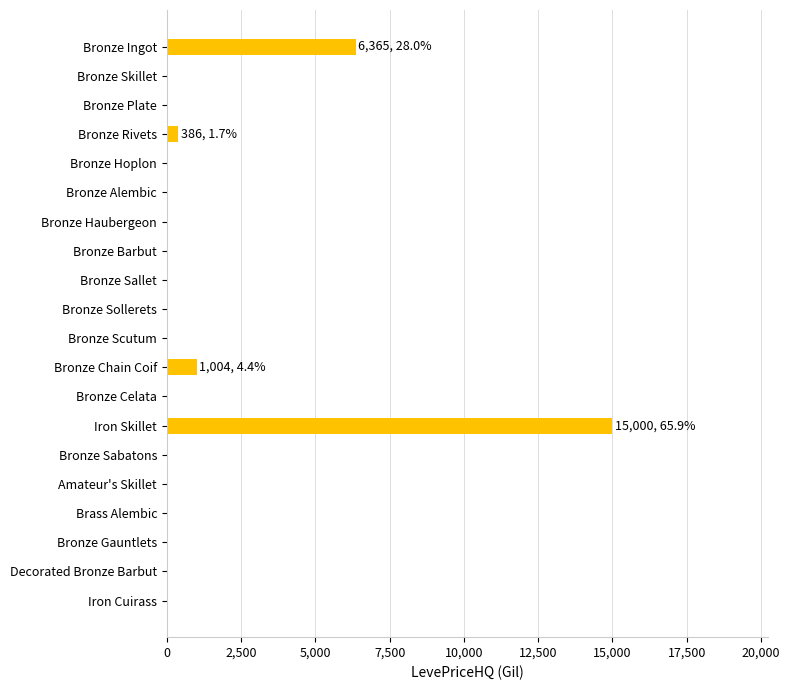

How many values exceed 0?

4